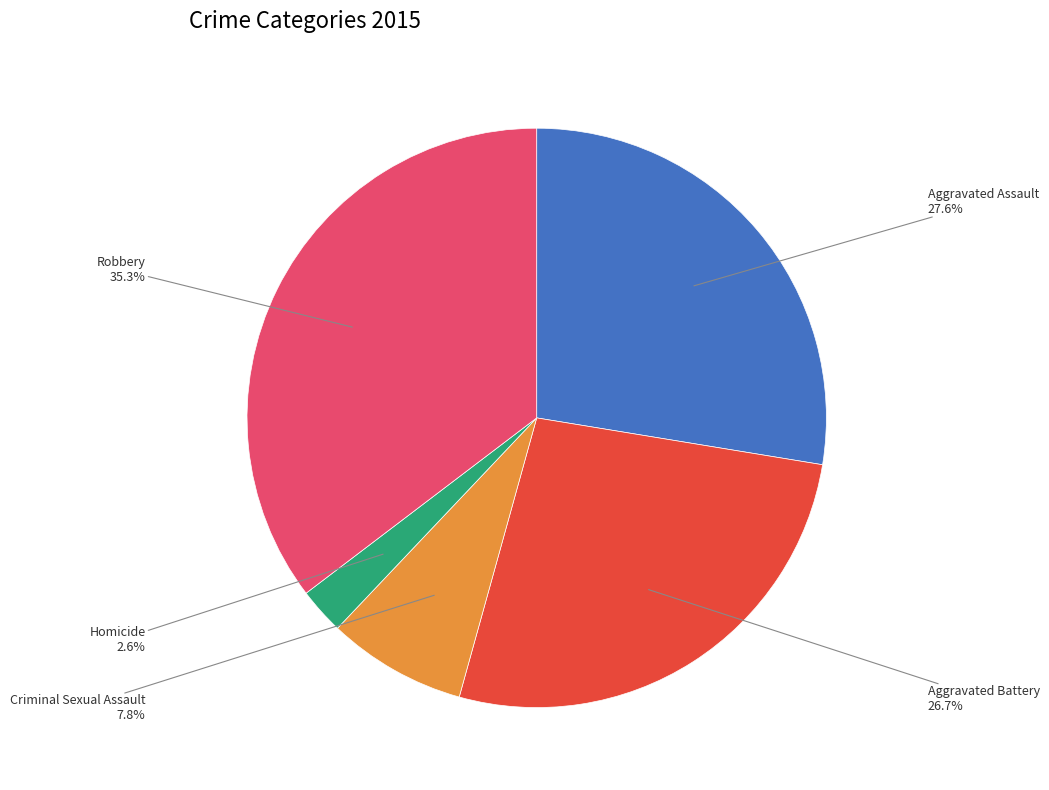

Do Aggravated Assault and Aggravated Battery together represent more than half of the pie?

Yes